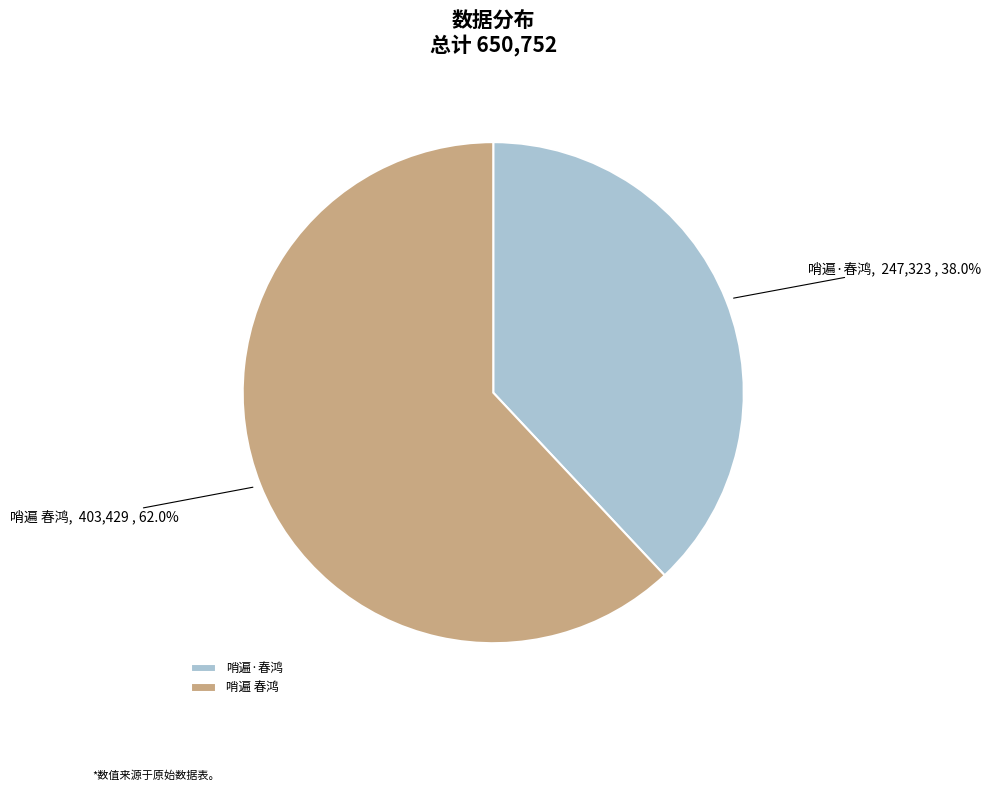

Is 哨遍·春鸿 the majority of the pie?

No